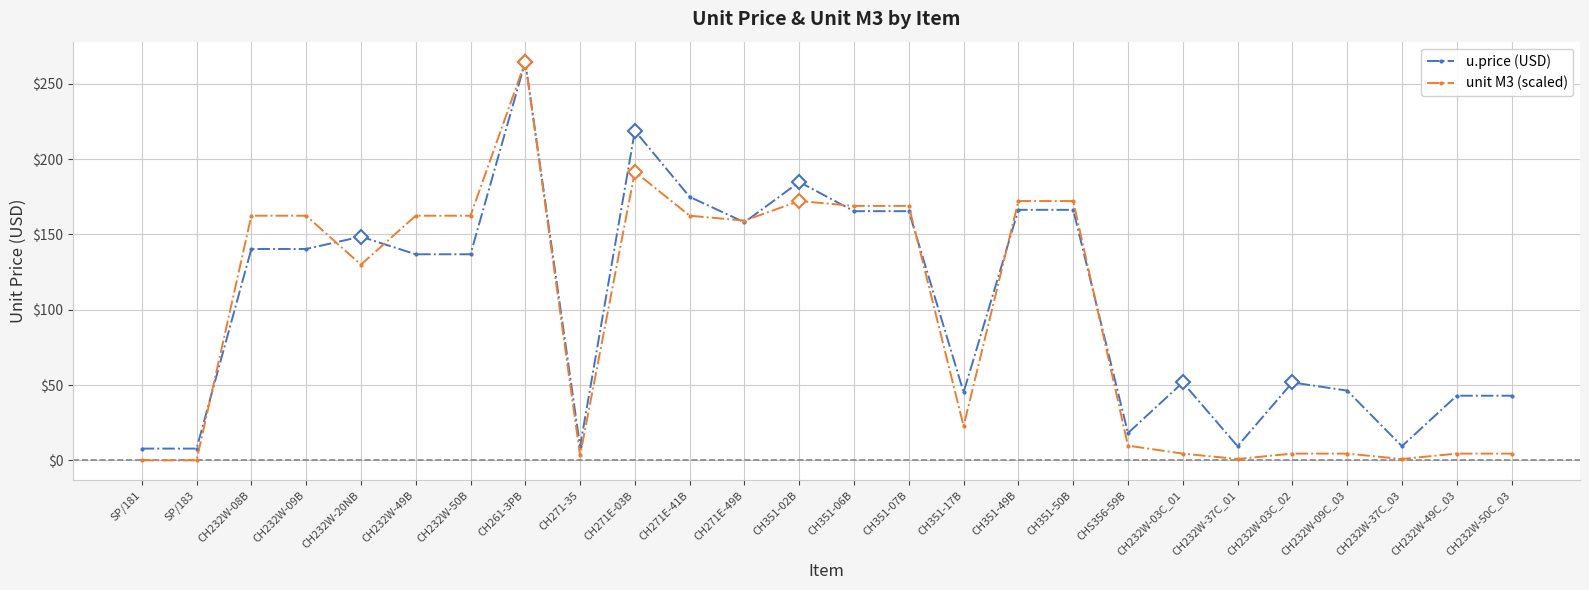

List the labels in order of unit M3 (scaled) value, smallest first.

SP/181, SP/183, CH232W-37C_01, CH232W-37C_03, CH271-35, CH232W-03C_01, CH232W-03C_02, CH232W-09C_03, CH232W-49C_03, CH232W-50C_03, CHS356-59B, CH351-17B, CH232W-20NB, CH271E-49B, CH232W-08B, CH232W-09B, CH232W-49B, CH232W-50B, CH271E-41B, CH351-06B, CH351-07B, CH351-02B, CH351-49B, CH351-50B, CH271E-03B, CH261-3PB